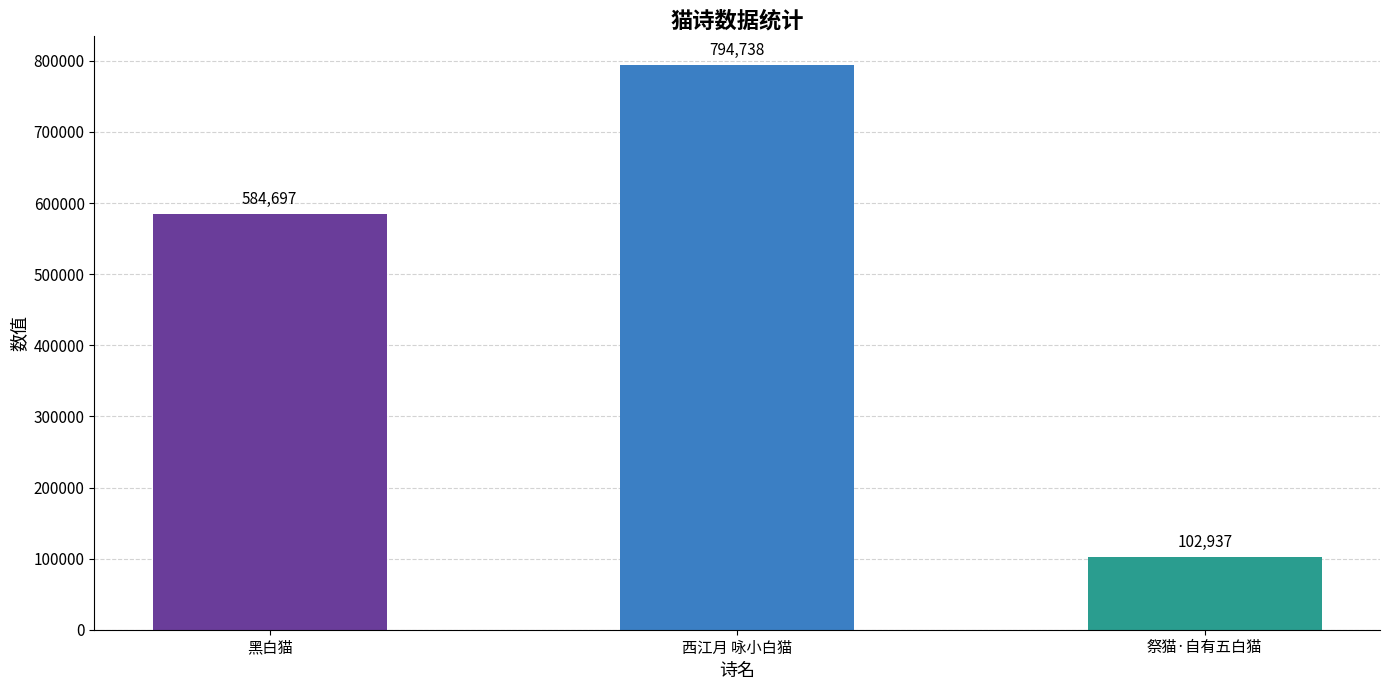

What is the label of the 1st bar from the right?

祭猫·自有五白猫